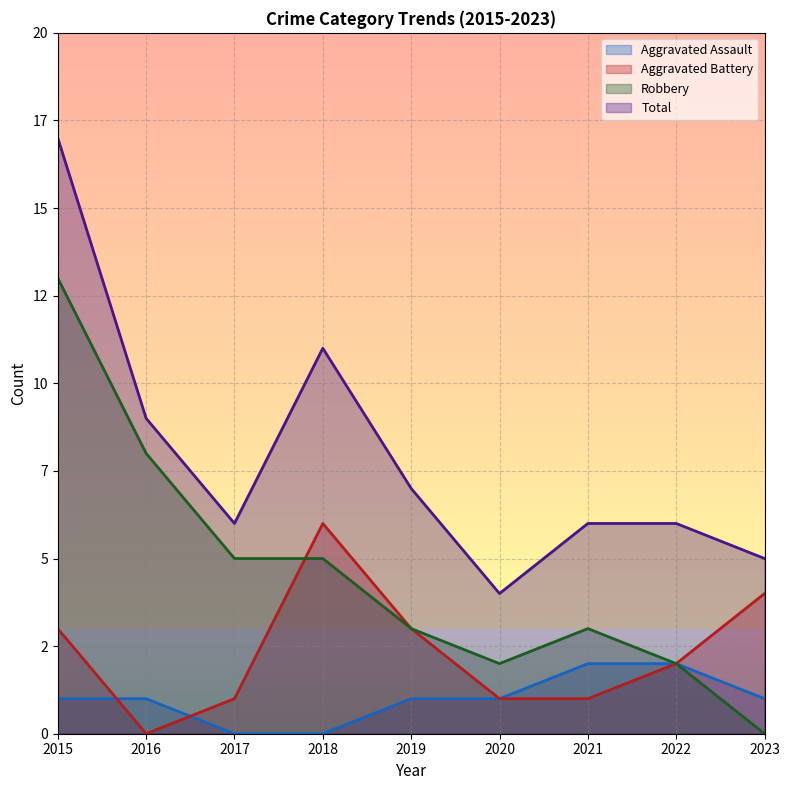

True or false: Aggravated Assault and Robbery cross at least once.

False